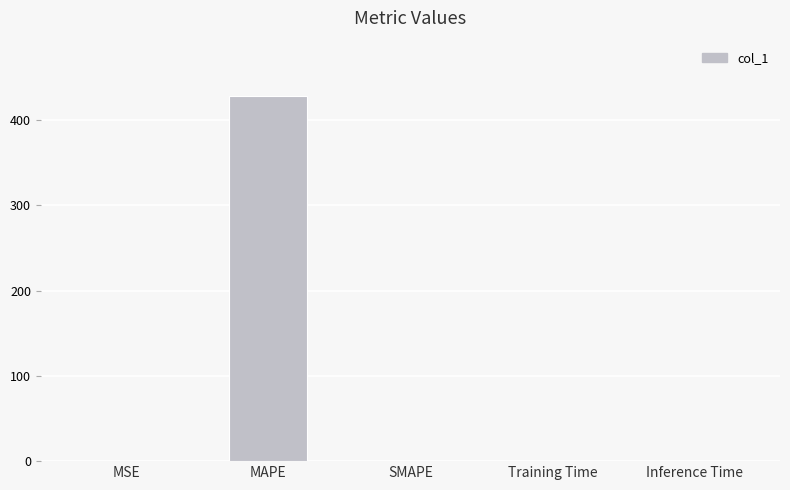

Is it true that the value at Inference Time is 0.0?

True